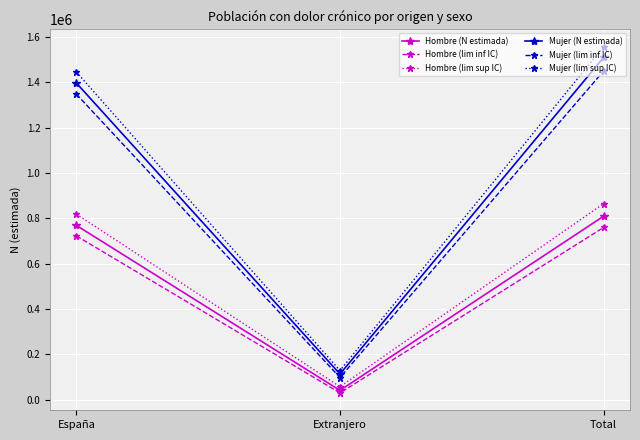

At which label does Hombre (lim inf IC) reach its peak?

Total